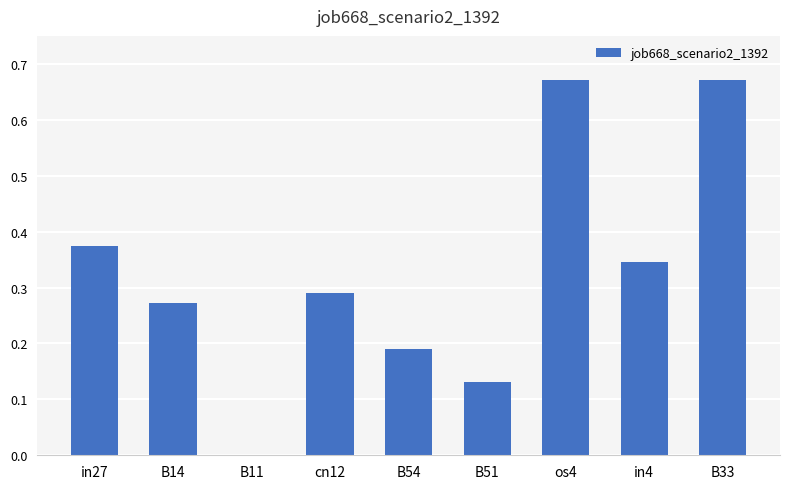

What is the sum of the values at B33 and in27?

1.0